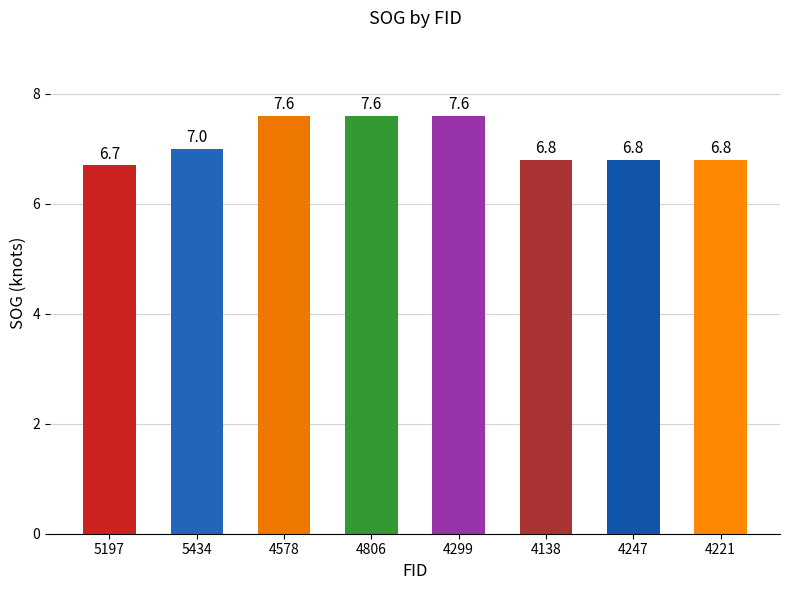

How many bars are there in total?

8